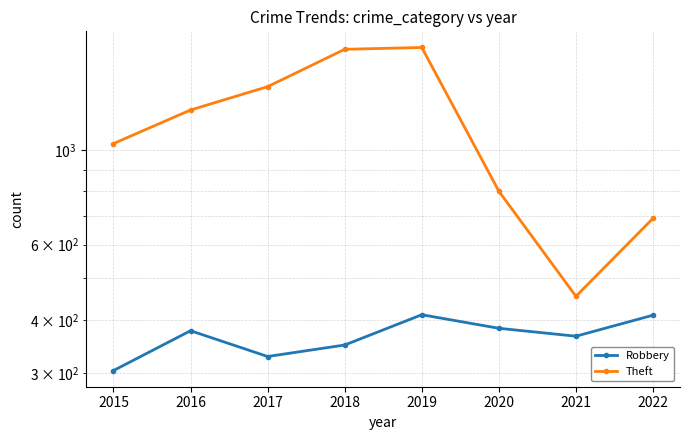

What is the difference between the maximum and second lowest values in the Robbery series?

83